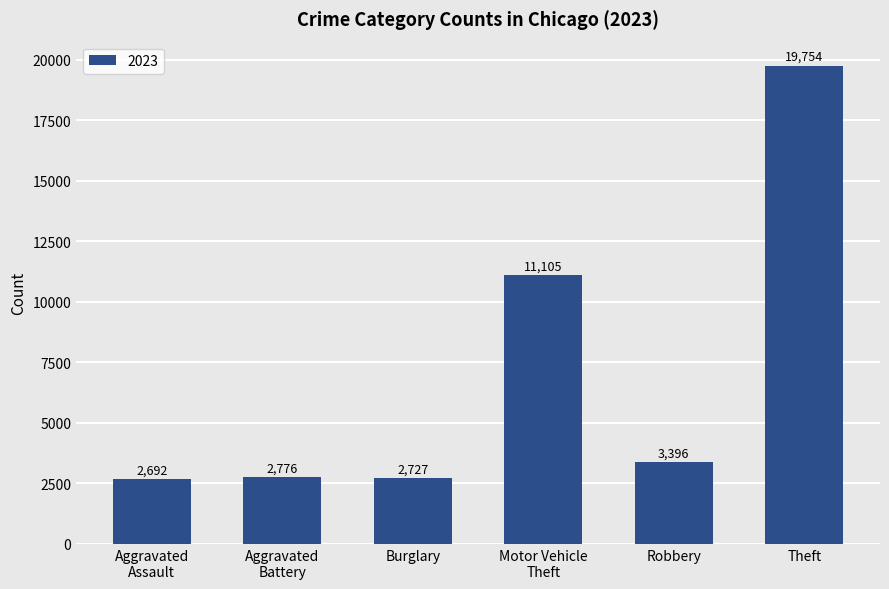

What is the difference between the maximum and minimum values?

17062